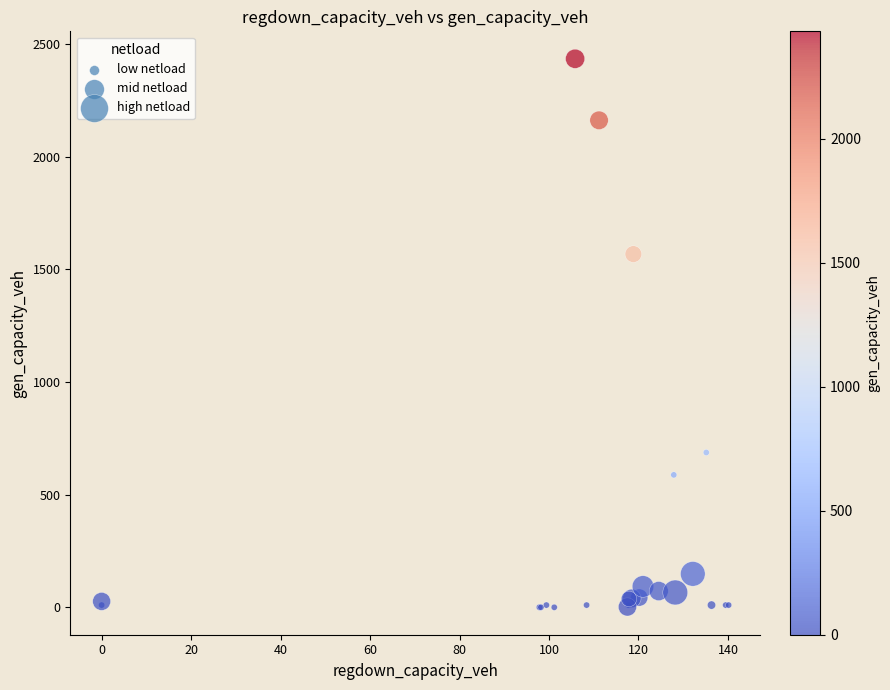

What Y value in the scatter plot is closest to 1216?

1567.1